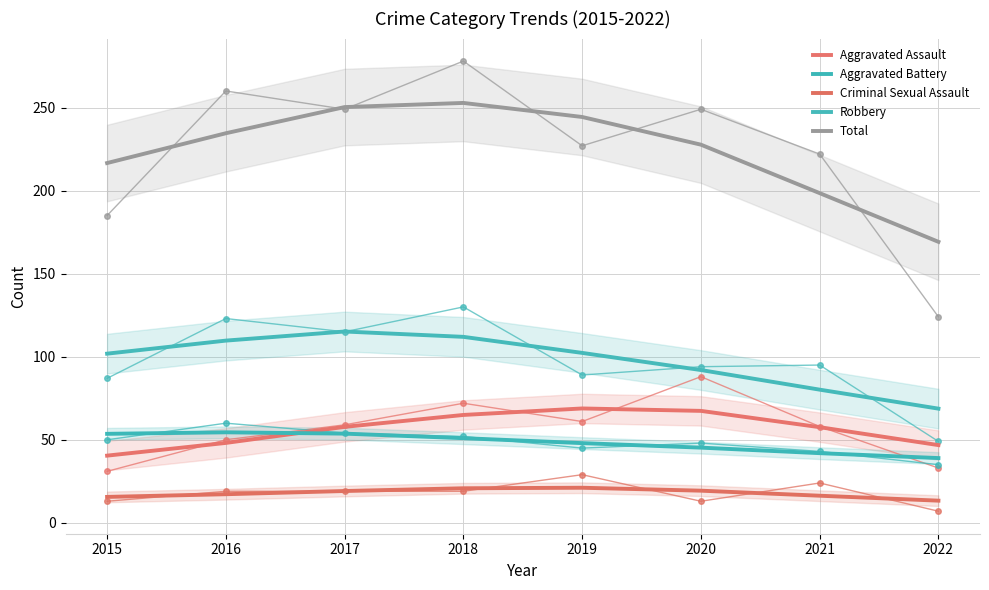

True or false: Aggravated Battery and Robbery intersect in this chart.

False